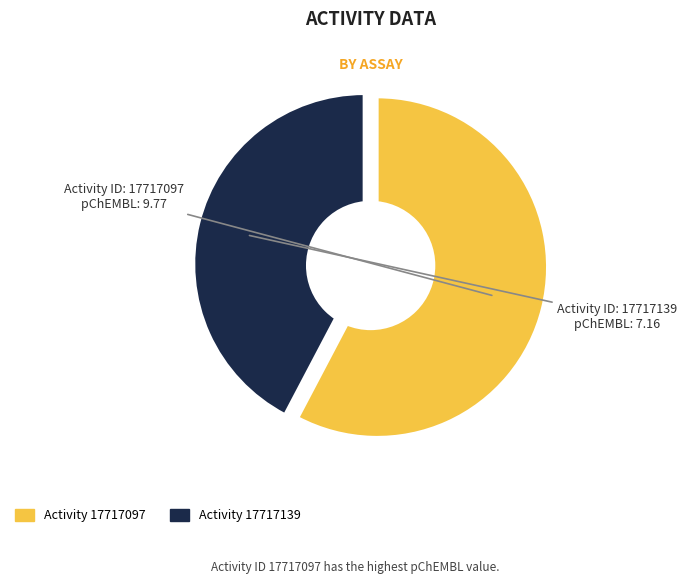

Which category has the smallest portion of the pie?

17717139